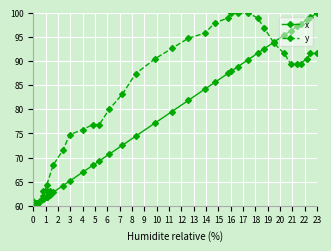

What are all the series names shown in the legend?

x, y